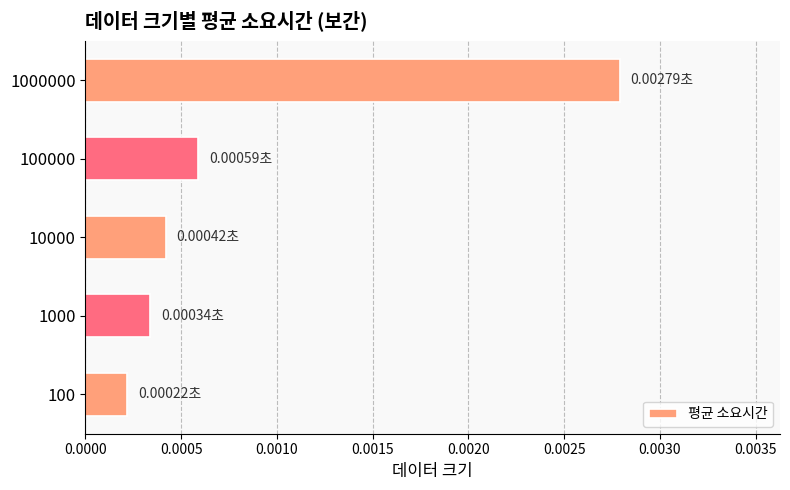

List the labels in order of value, smallest first.

100, 1000, 10000, 100000, 1000000